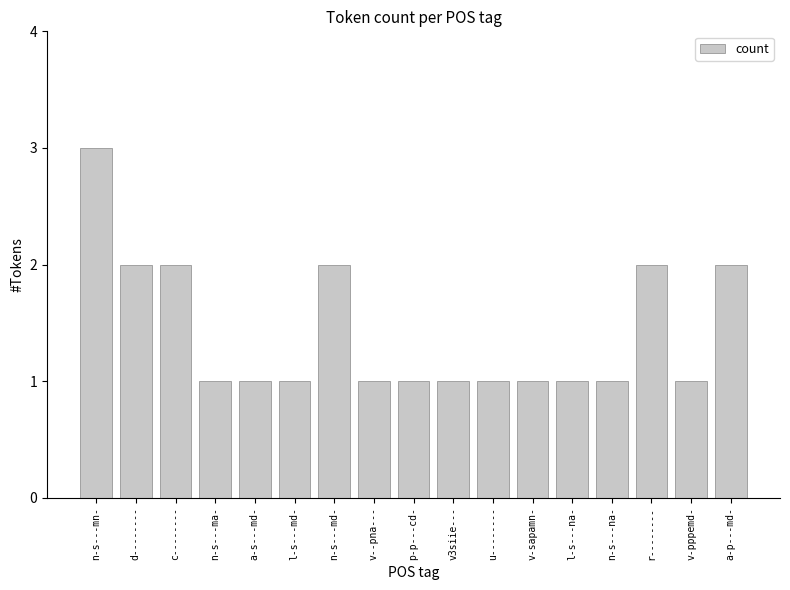

Which label corresponds to the largest value in the chart?

n-s---mn-